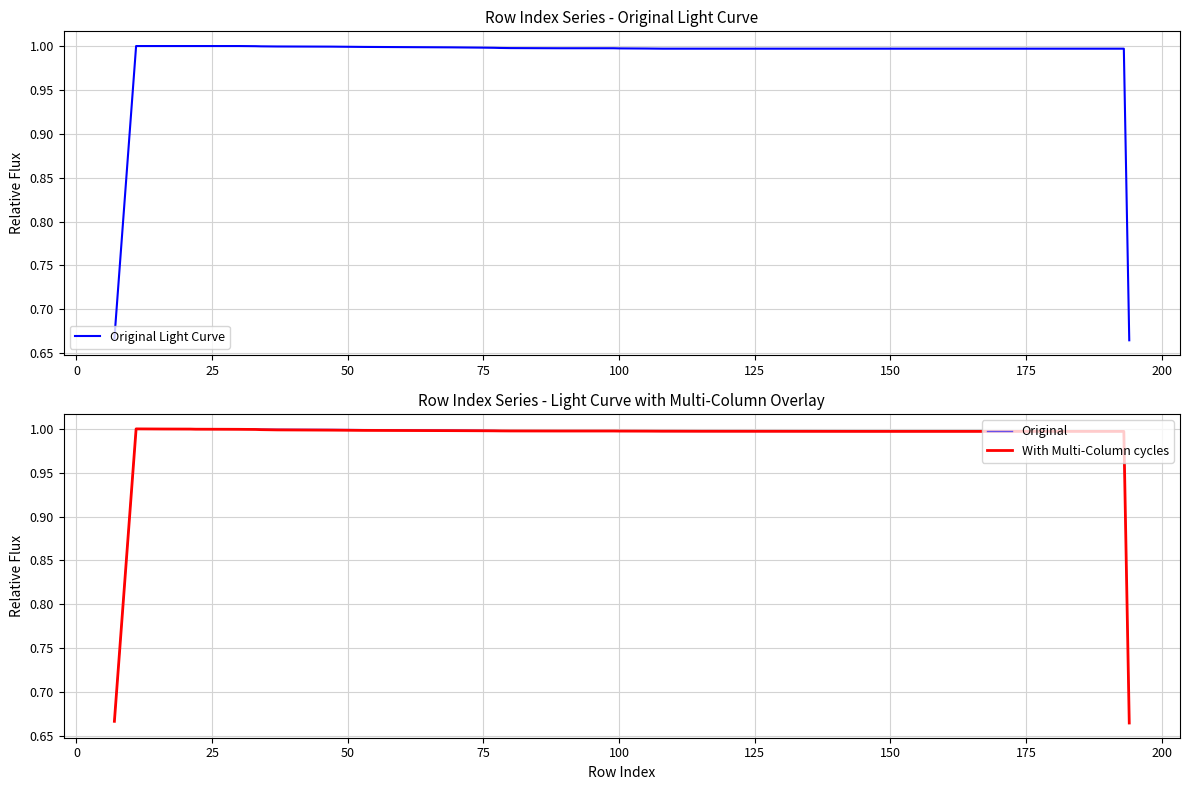

What is the maximum value for Original Light Curve?

1.0